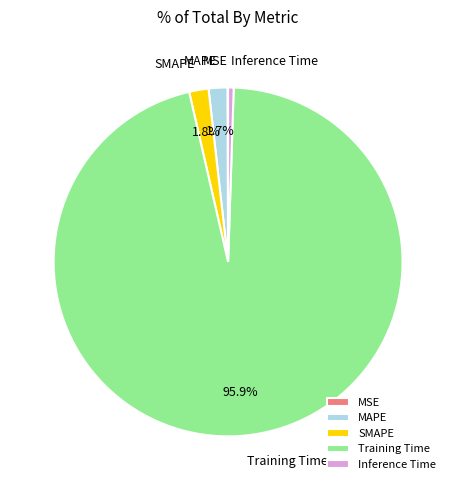

What percentage is NOT represented by MAPE?

98.3%